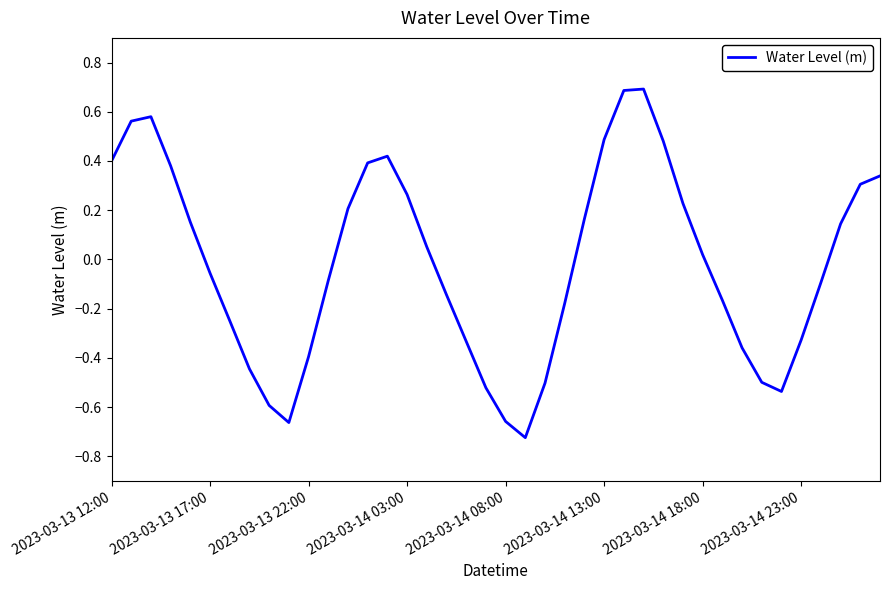

What is the difference between the maximum and minimum values?

1.4